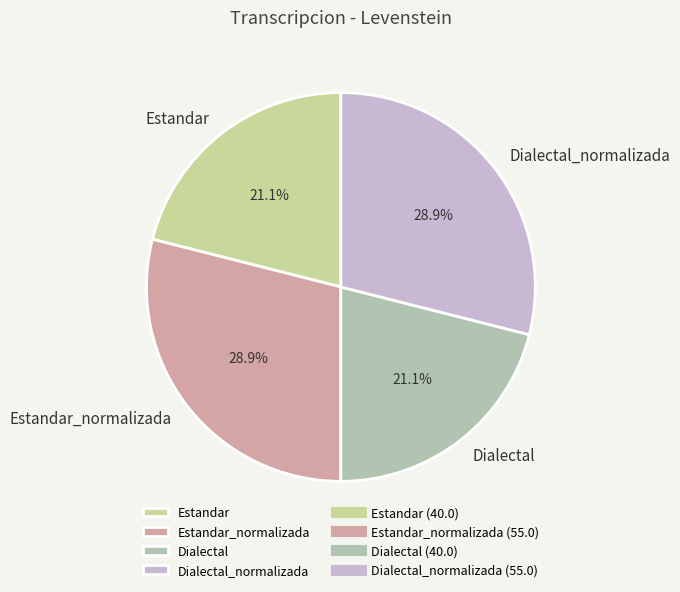

Combined, what portion of the pie is Estandar_normalizada and Dialectal?

50.0%